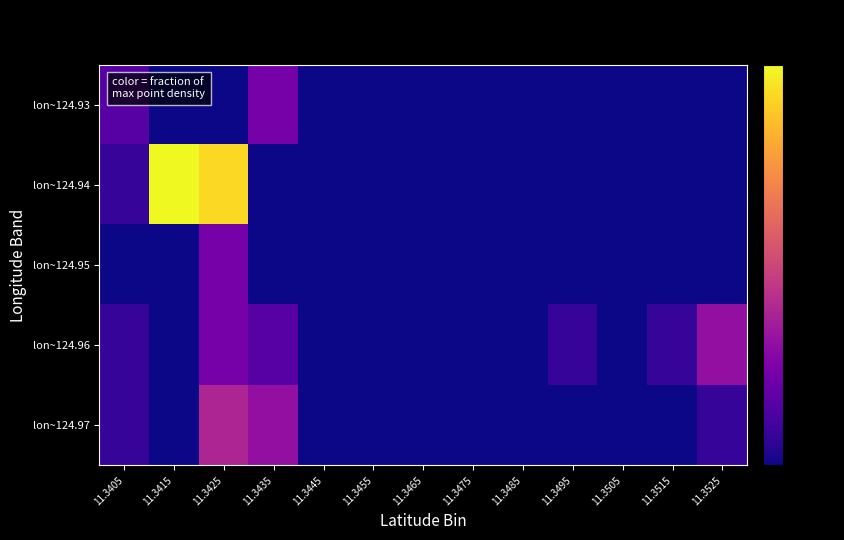

Count the number of categories in the chart.

13